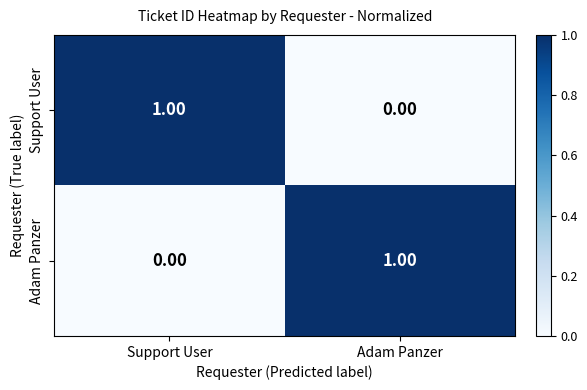

Where is Adam Panzer nearest to the value 0?

Support User